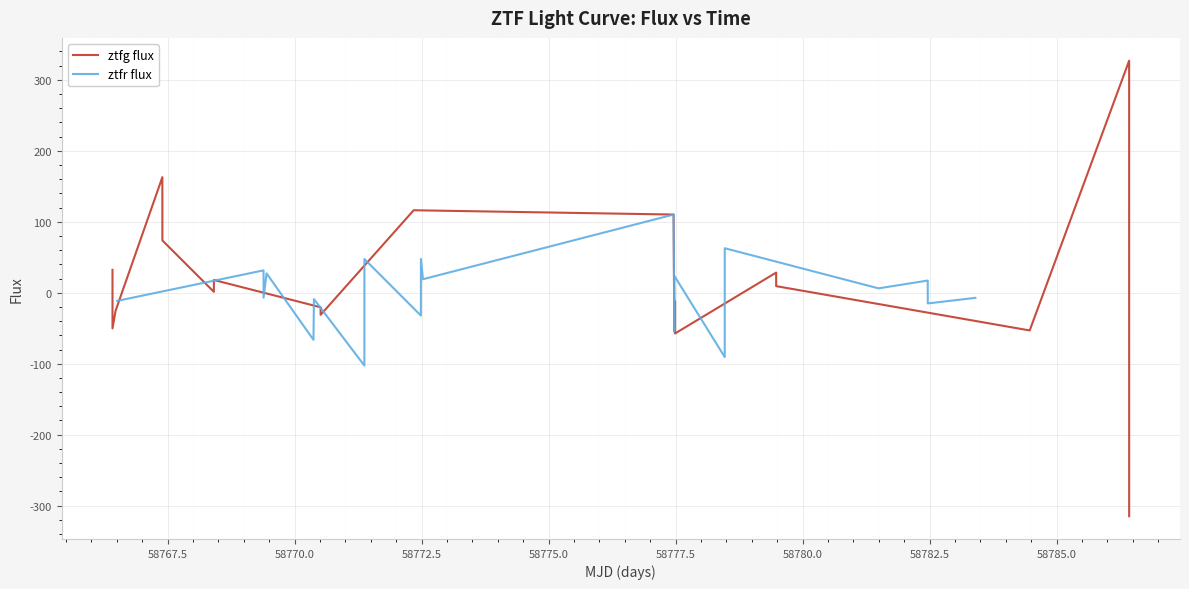

How many values in ztfr flux are above zero?

10